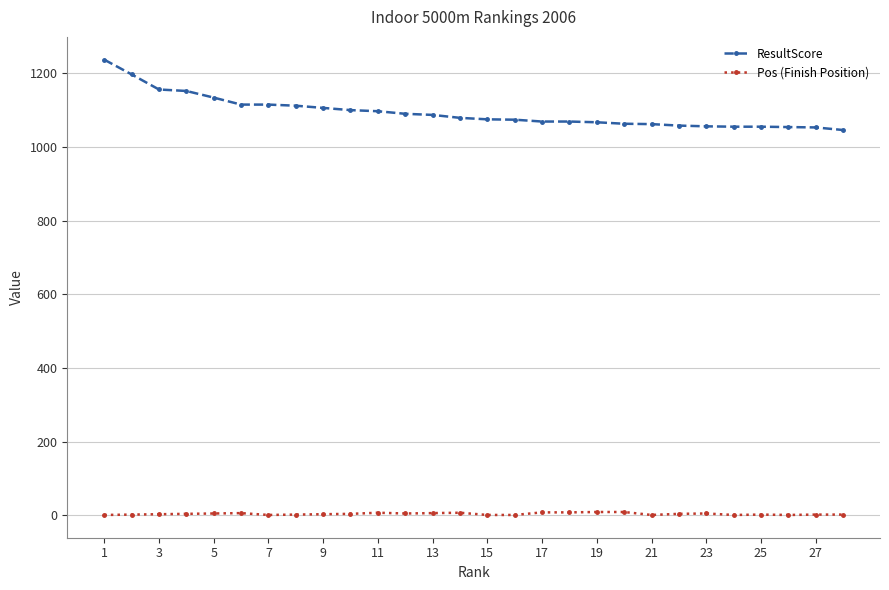

What are all the series names shown in the legend?

ResultScore, Pos (Finish Position)